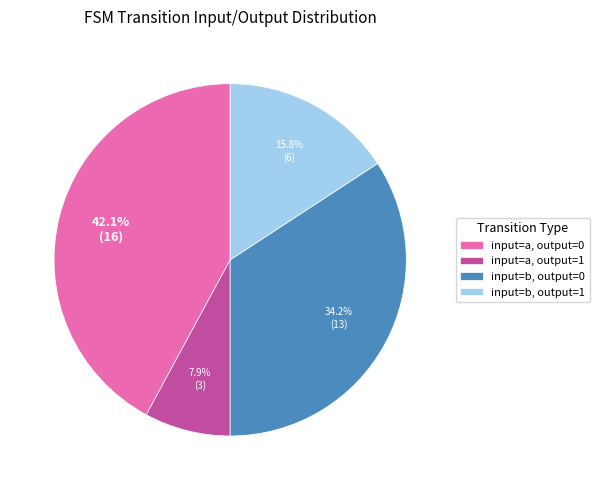

Which slice is the smallest?

input=a, output=1